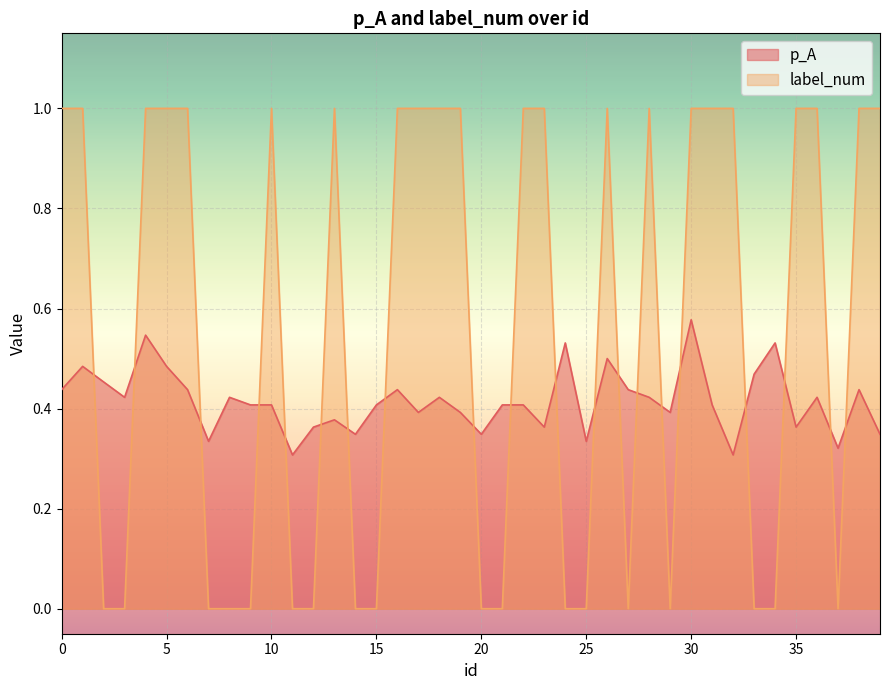

Which category has the lowest value in the p_A series?

11